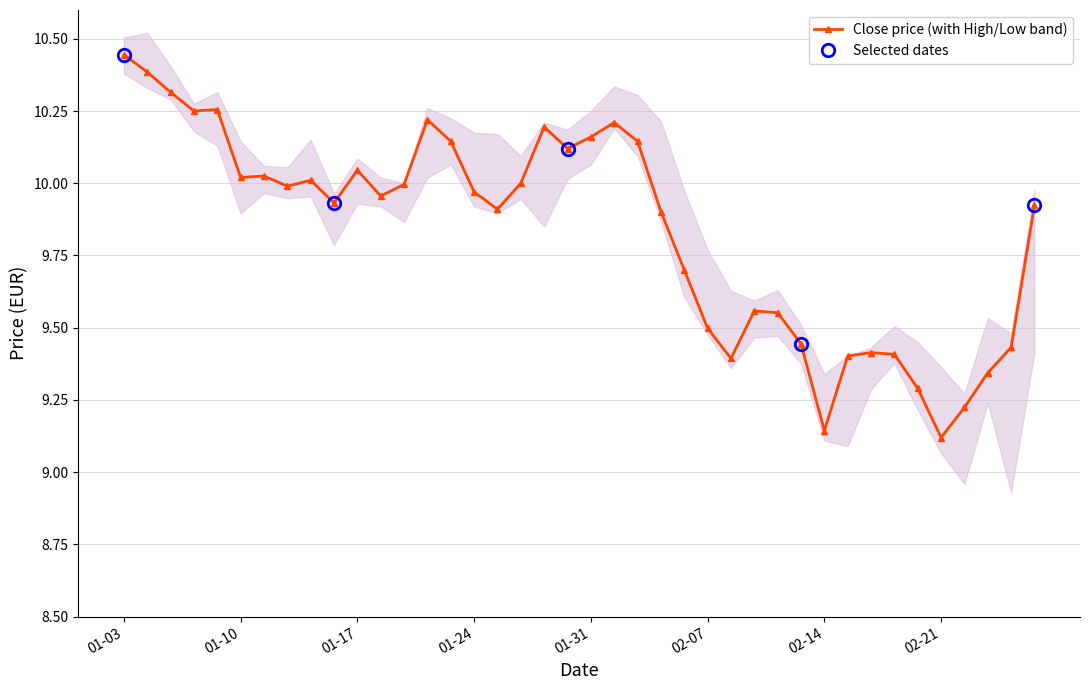

What is the maximum value shown in the chart?

10.5